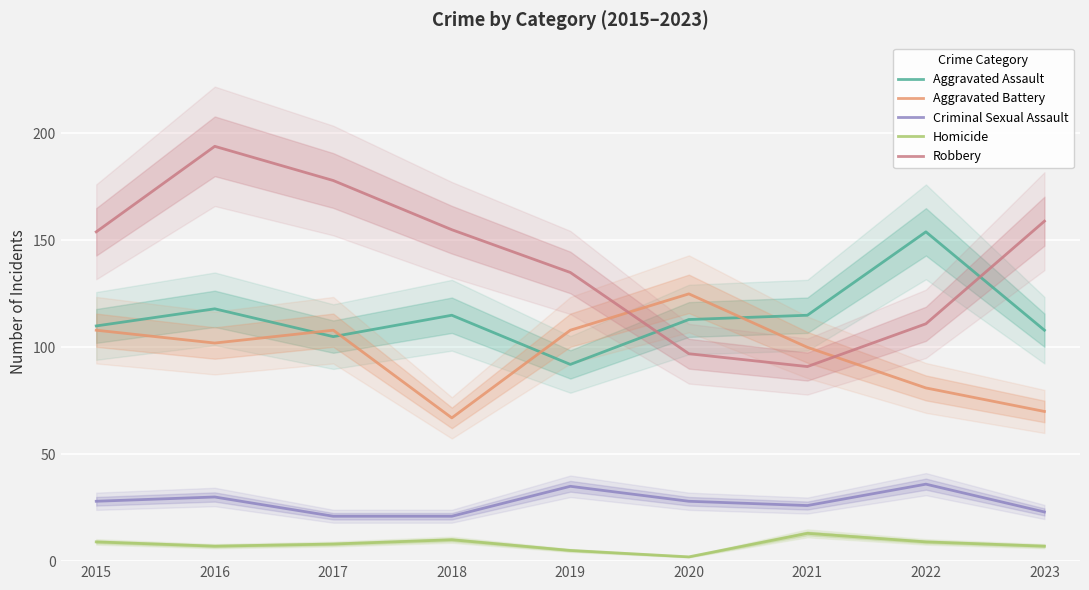

How many lines are shown in the chart?

5